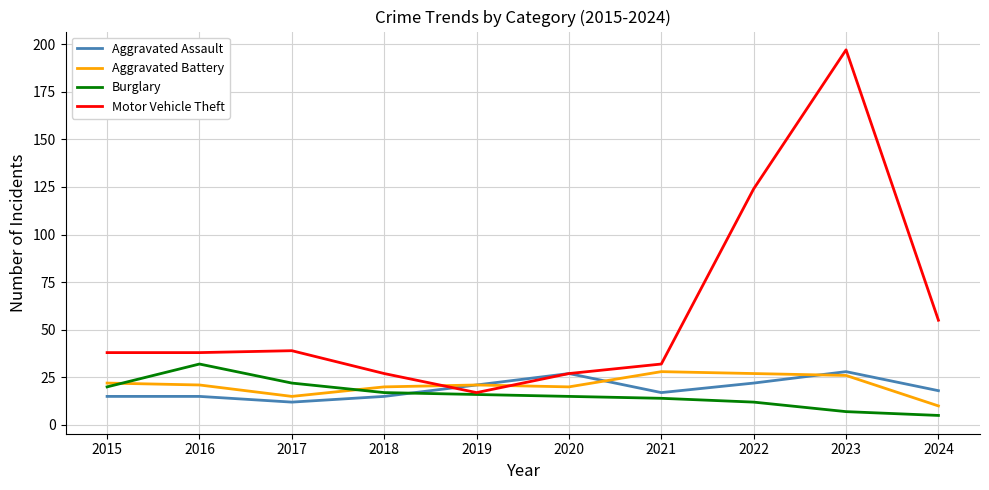

What is the sum of all Aggravated Battery values?

210